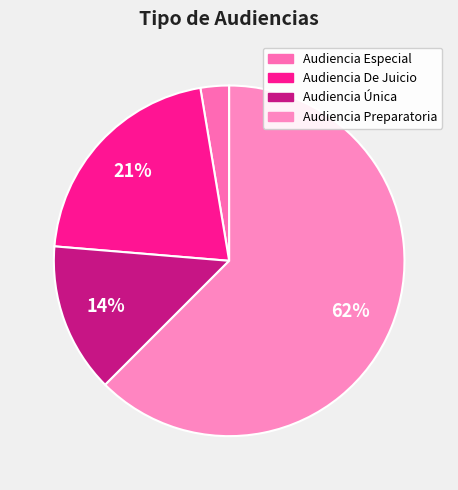

How many segments does this pie chart have?

4